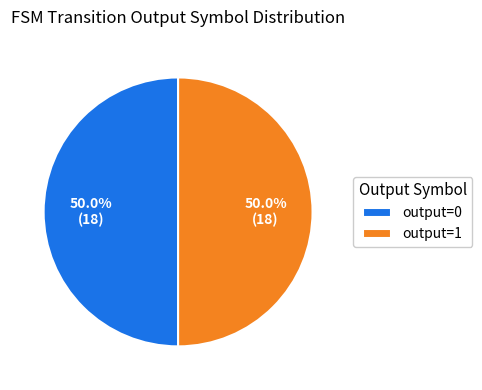

What is the ratio of the value at output=0 to the value at output=1?

1.0